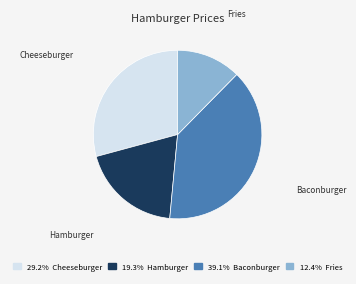

Do Fries and Cheeseburger together represent more than half of the pie?

No